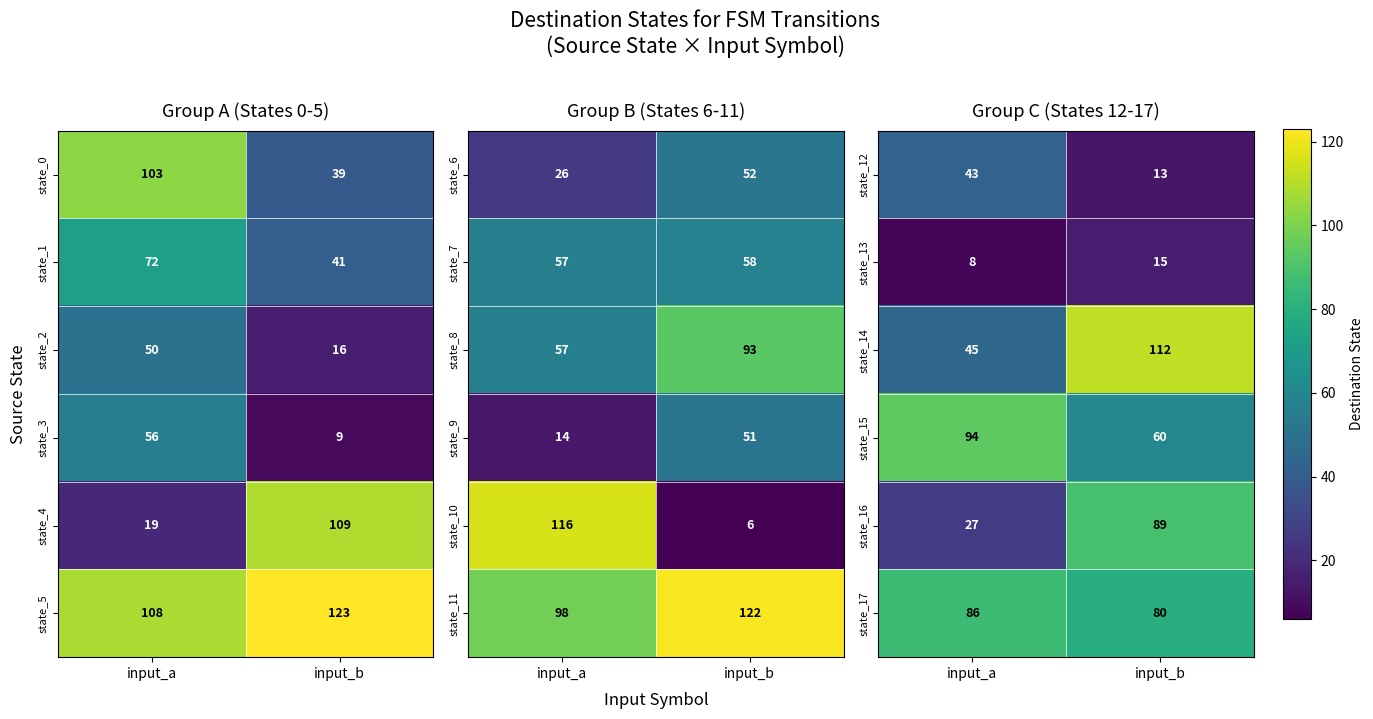

At which label does state_17 reach its minimum?

input_b